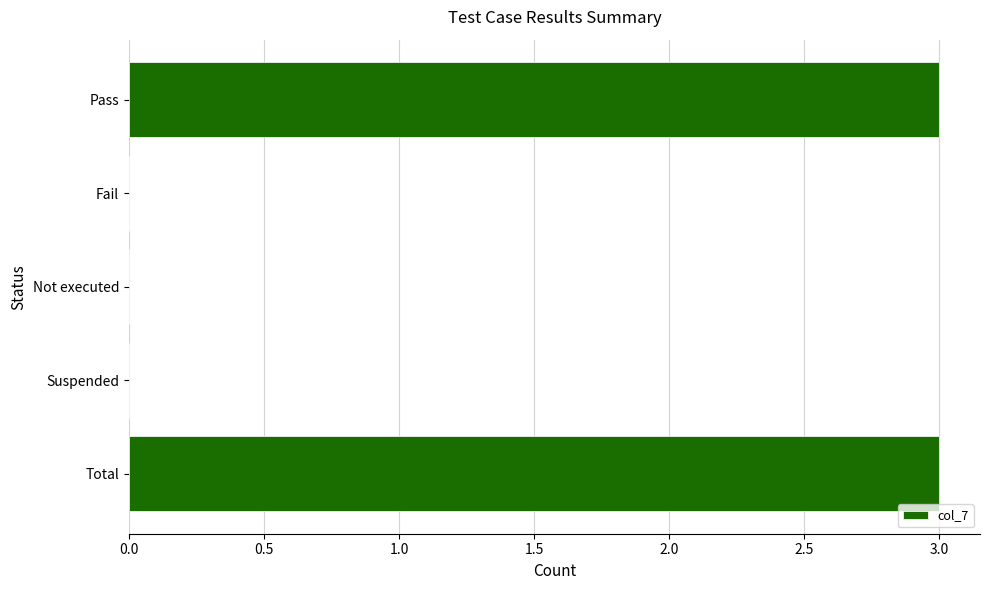

What is the approximate value at Pass?

3